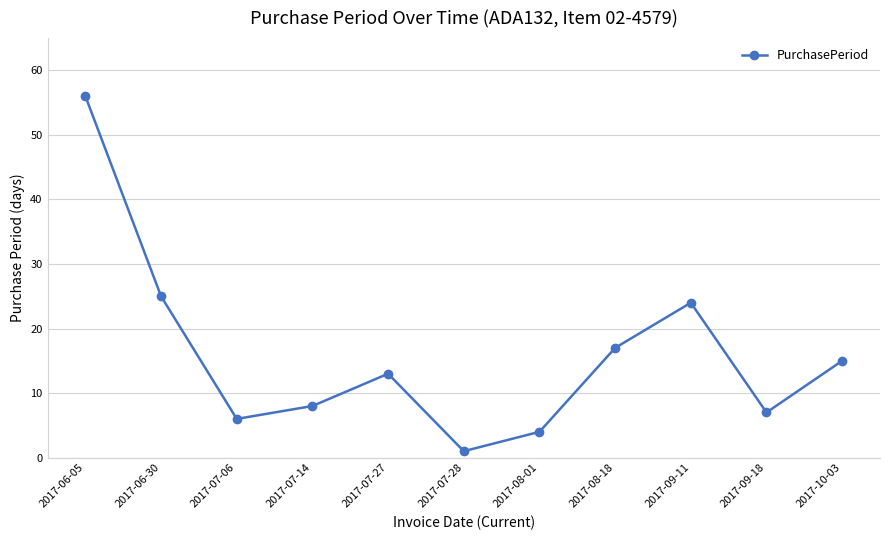

Reading right to left, list all the values displayed in this chart.

2017-10-03=15	2017-09-18=7	2017-09-11=24	2017-08-18=17	2017-08-01=4	2017-07-28=1	2017-07-27=13	2017-07-14=8	2017-07-06=6	2017-06-30=25	2017-06-05=56